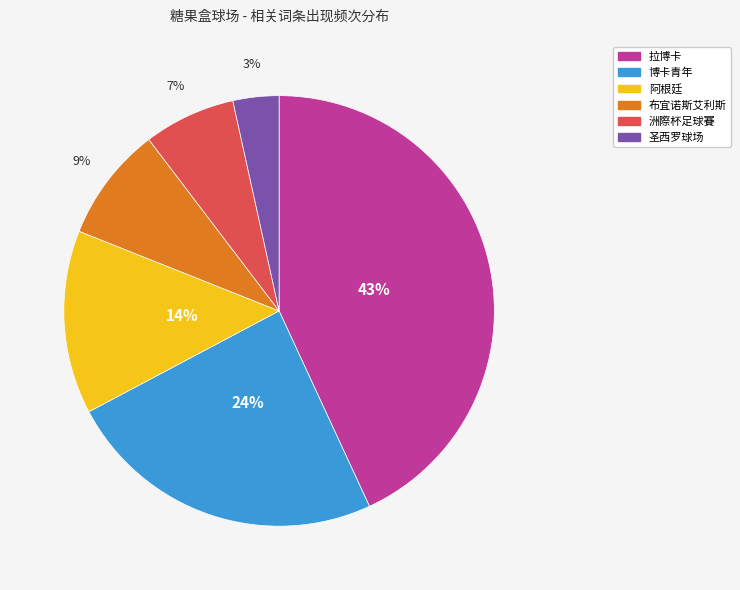

Does 拉博卡 account for over 50% of the chart?

No